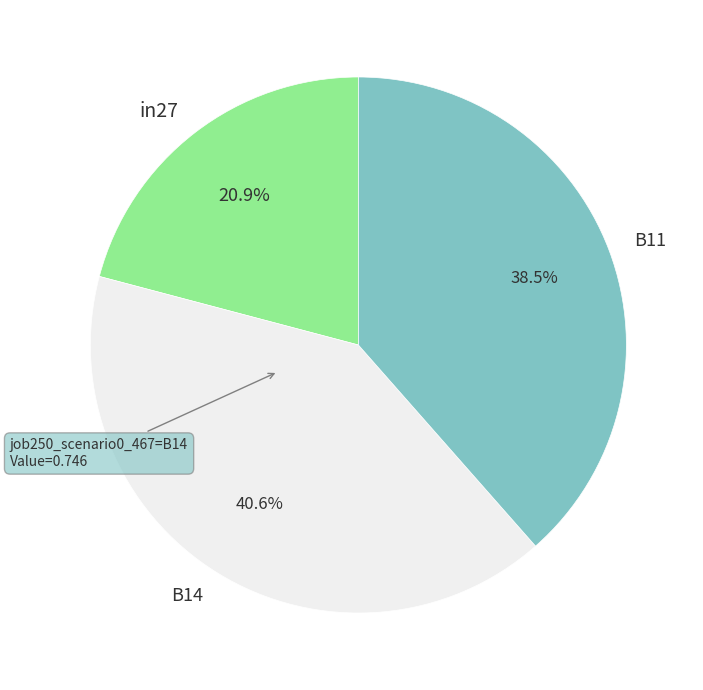

The B14 slice represents 27% of the pie. True or false?

False